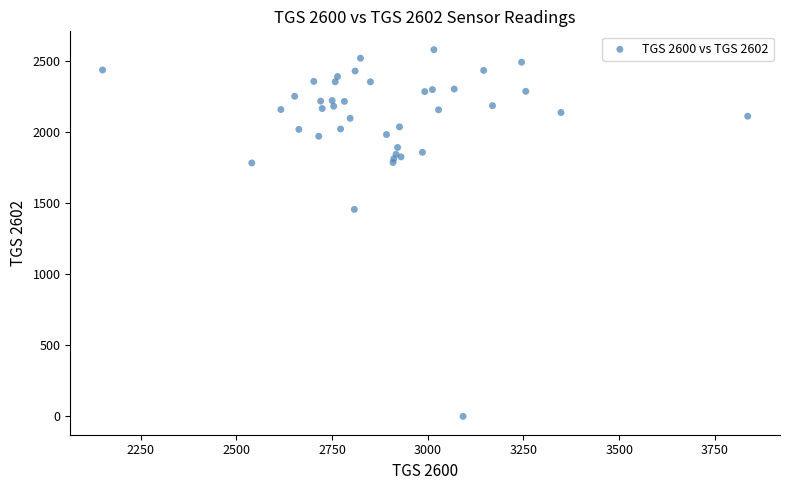

What Y value in the scatter plot is closest to 1290?

1456